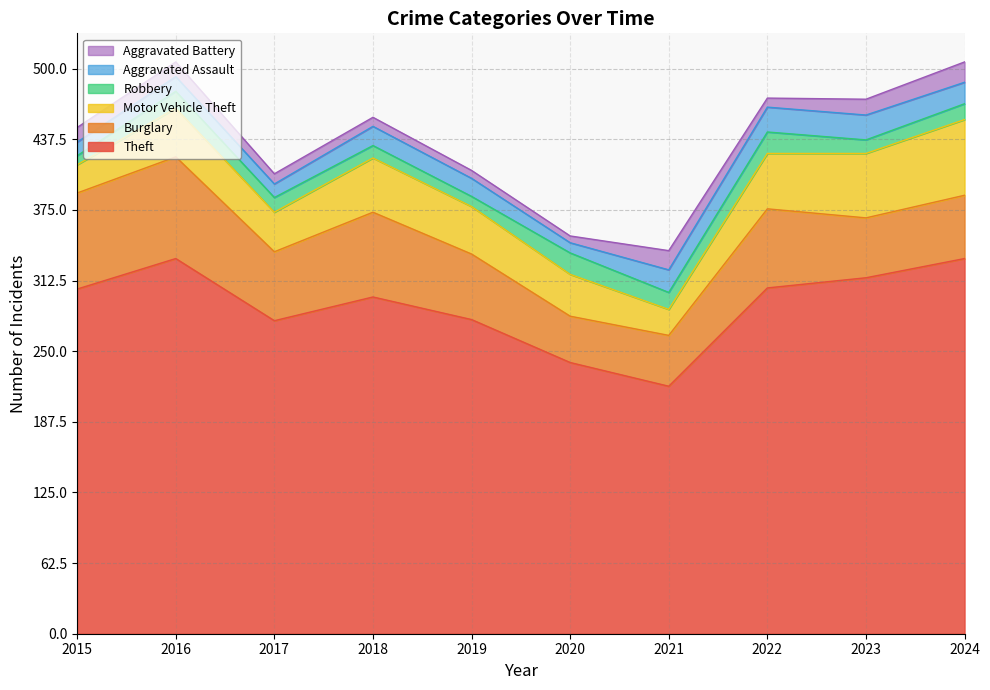

What is the average value of the Theft series?

290